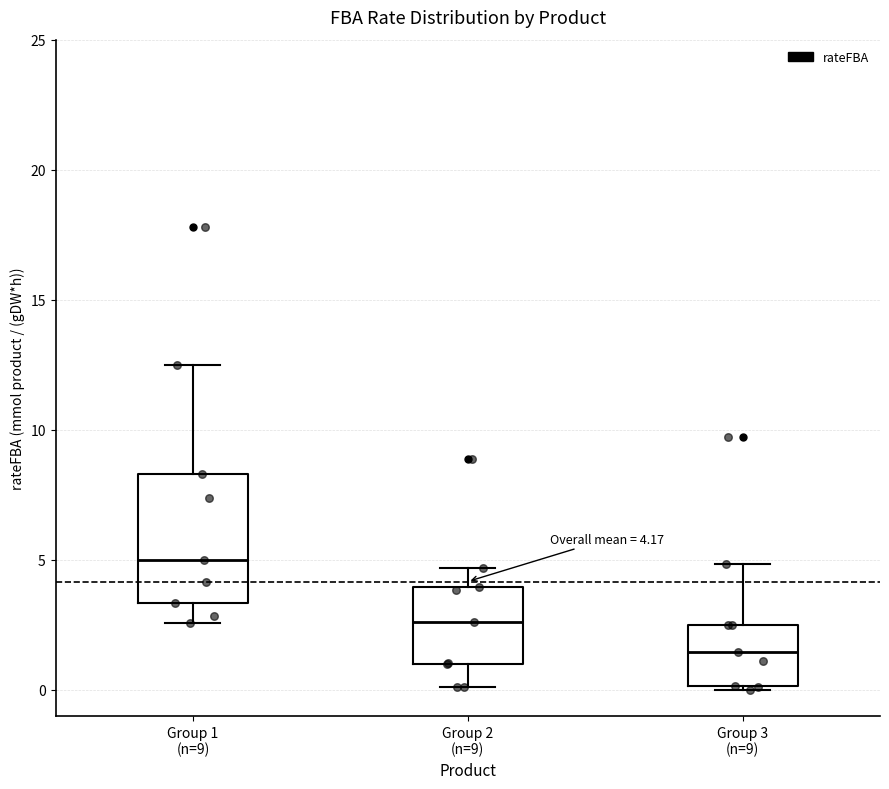

Which box is the tallest, from its lower edge to its upper edge?

Group 1 (n=9)